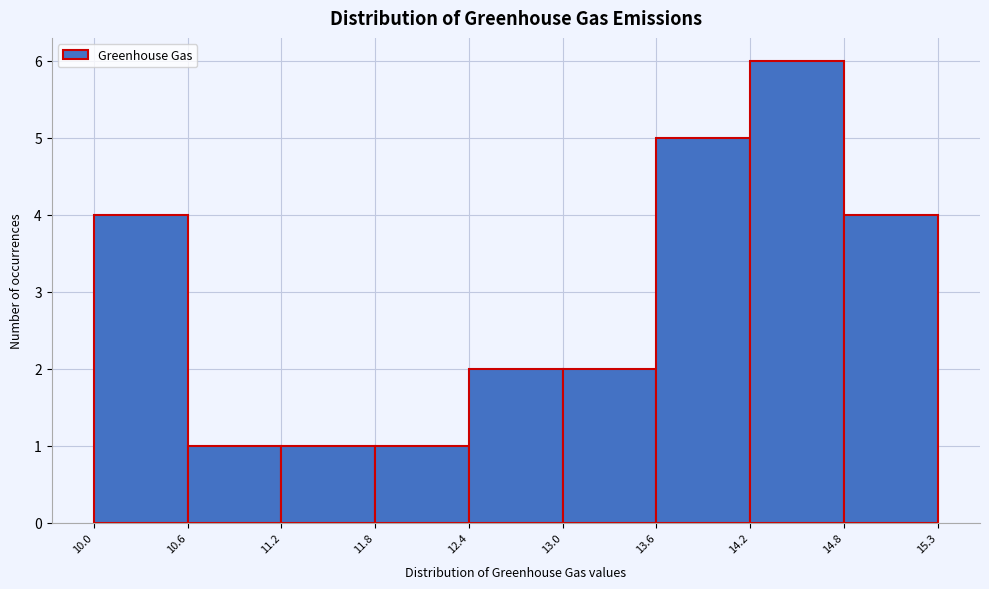

What is the height of the bar covering 13.0 to 13.6 on the x-axis? The values are not printed on the chart, so give them approximately, as read against the axis.

2